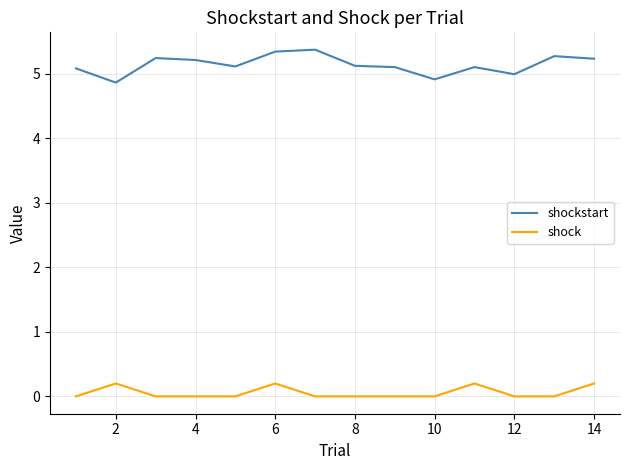

What is the maximum value shown in the chart?

5.4